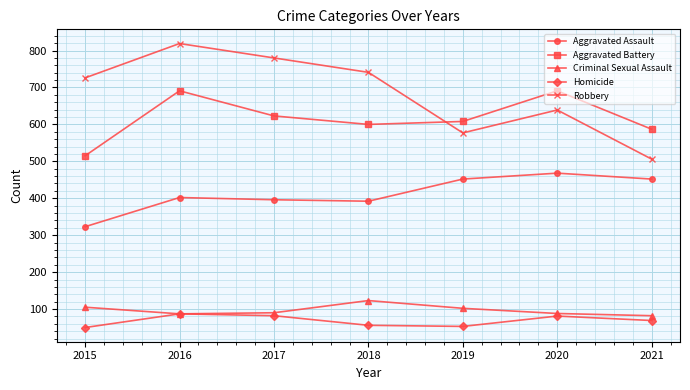

In Criminal Sexual Assault, how many points are higher than both neighbors (excluding endpoints)?

1